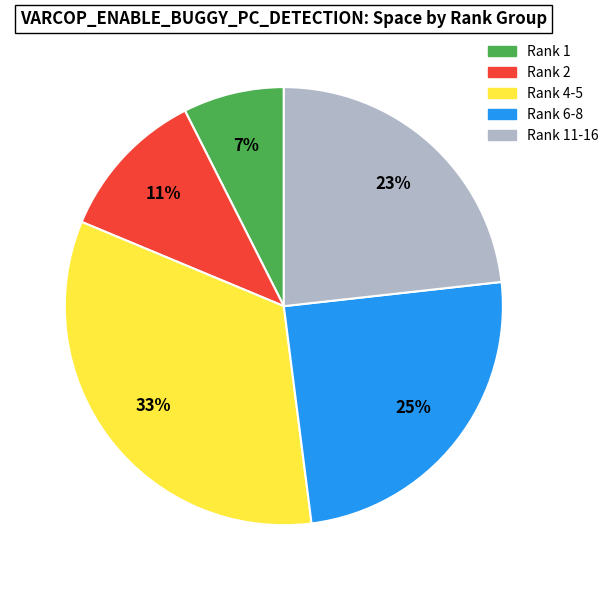

To the nearest percent, what is the average slice percentage?

20%